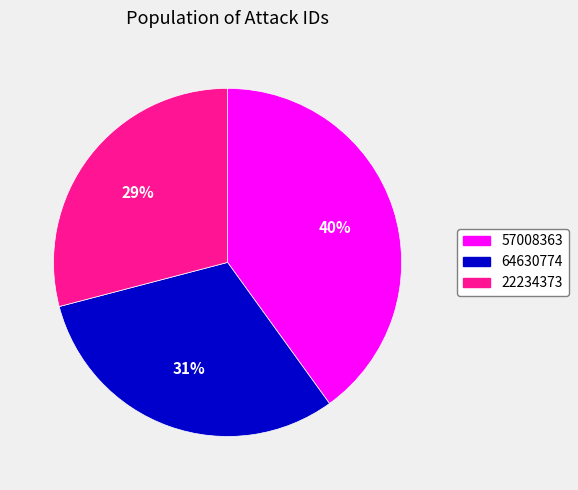

Is there any slice that represents more than half of the pie?

No